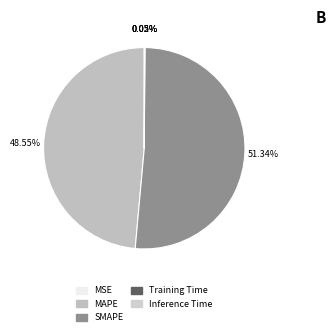

How many segments does this pie chart have?

5